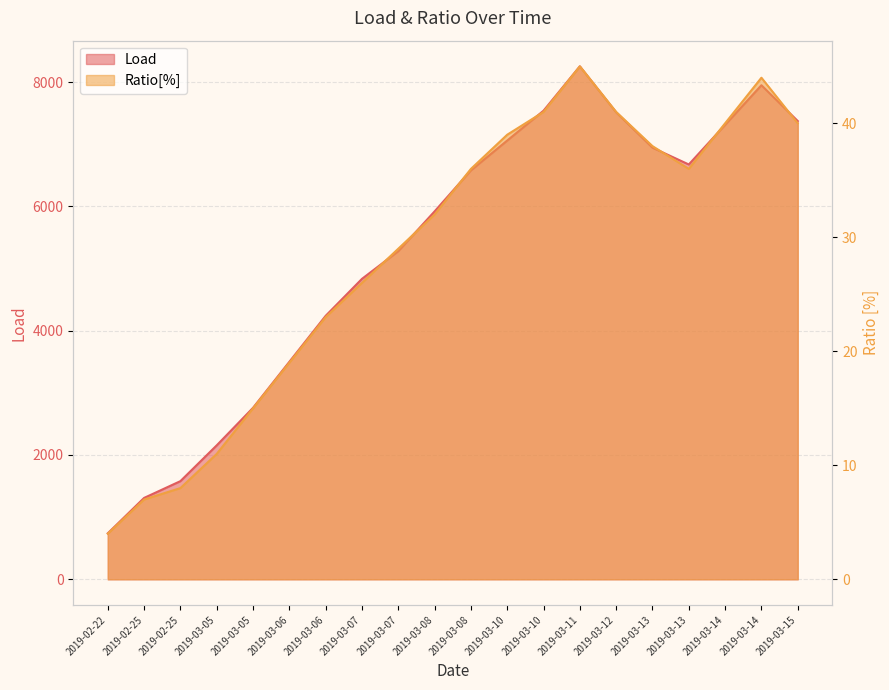

What is the value of the Load point at the 5th from the left?

2155.2